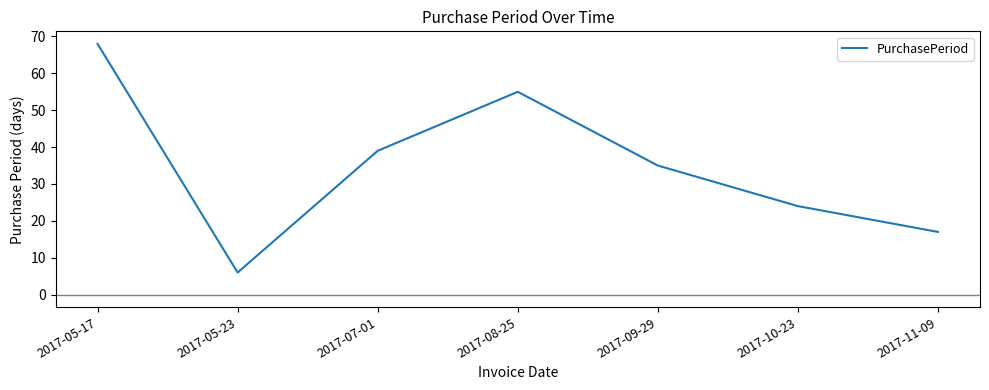

Reading right to left, transcribe all the data shown in this chart.

2017-11-09=17	2017-10-23=24	2017-09-29=35	2017-08-25=55	2017-07-01=39	2017-05-23=6	2017-05-17=68